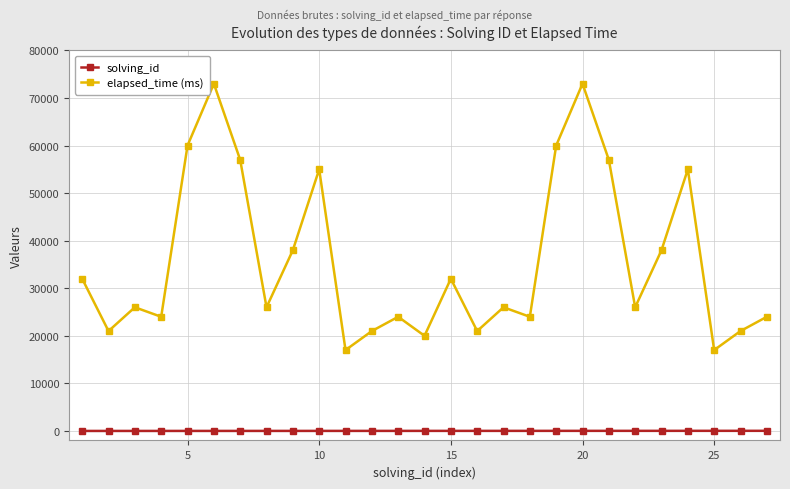

In elapsed_time (ms), how many points are higher than both neighbors (excluding endpoints)?

8